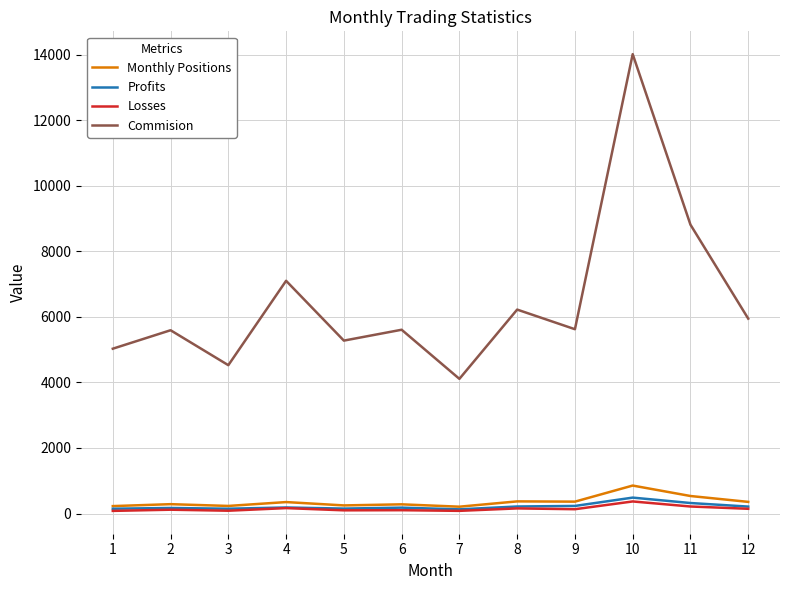

What is the difference between the Profits values at 3 and 7?

19.0